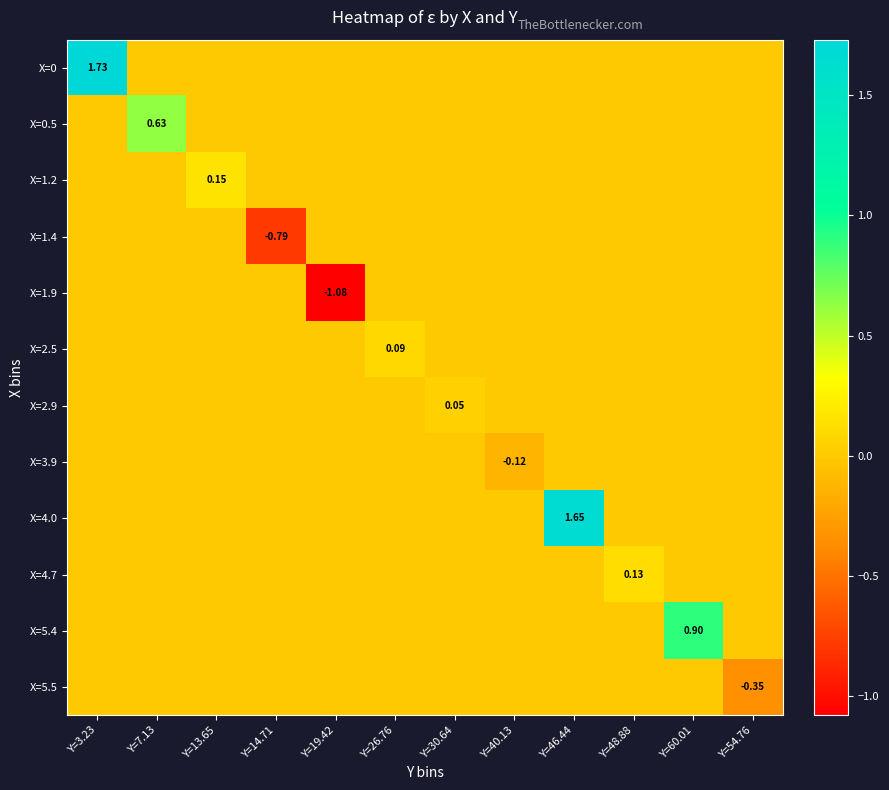

Count the number of categories in the chart.

12